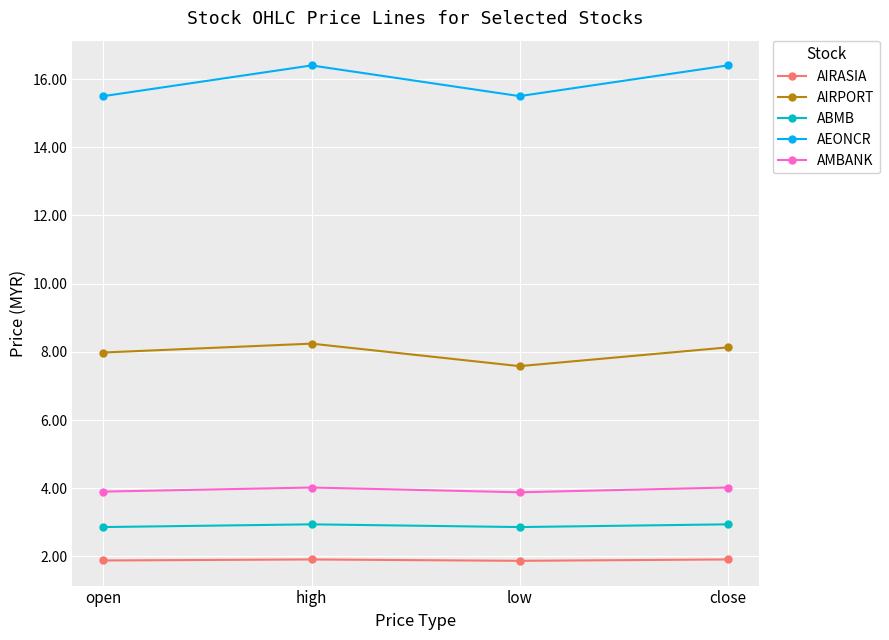

Which series changed the most between open and close?

AEONCR